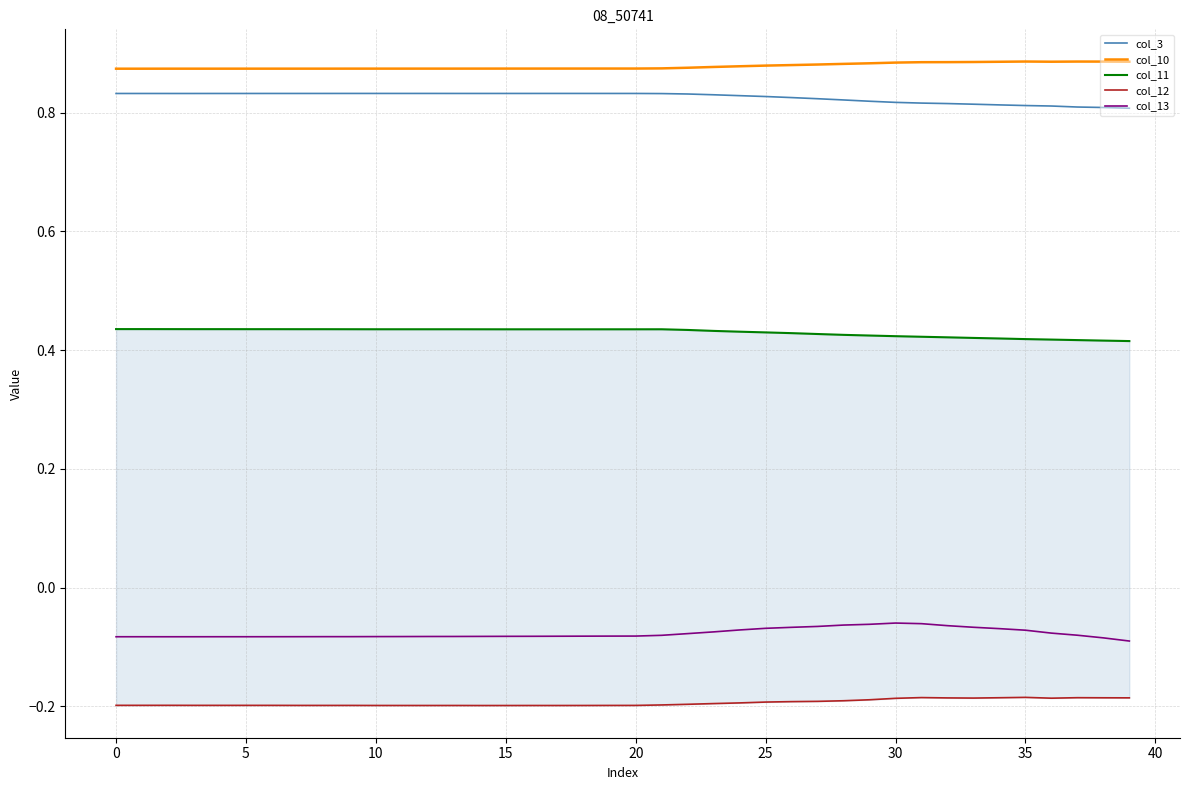

How many lines are shown in the chart?

5